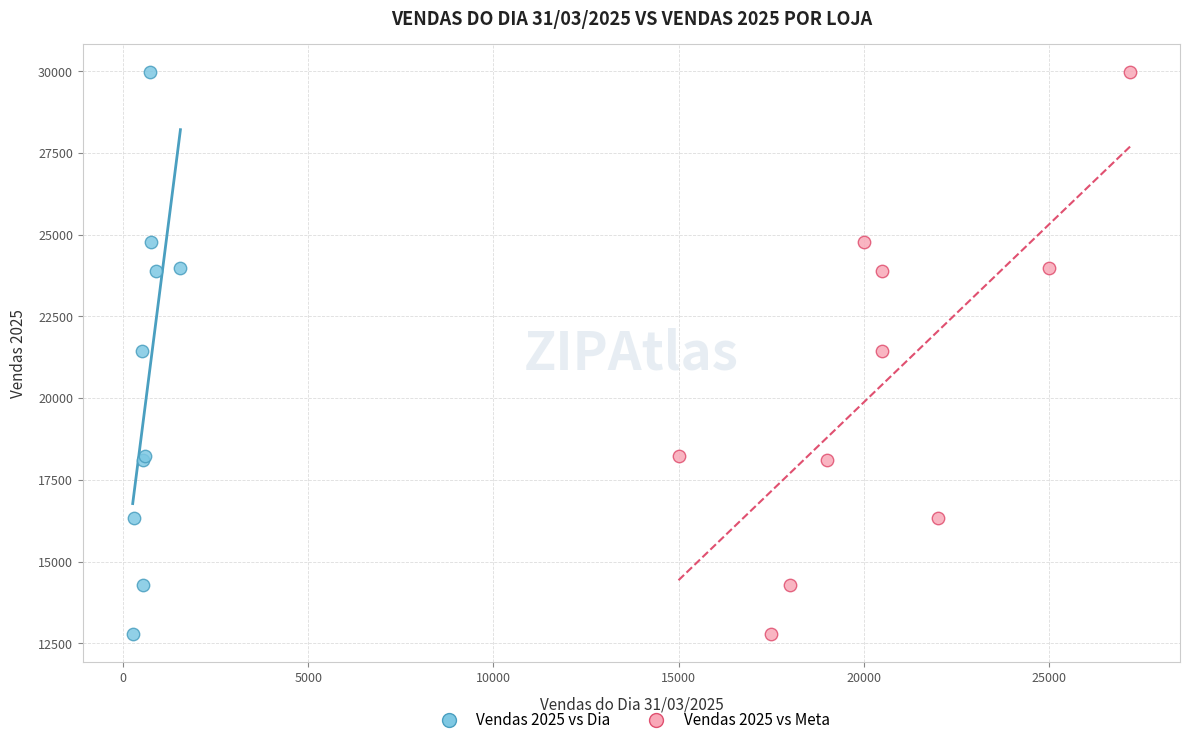

What are all the series names shown in the legend?

Vendas 2025 vs Dia, Vendas 2025 vs Meta